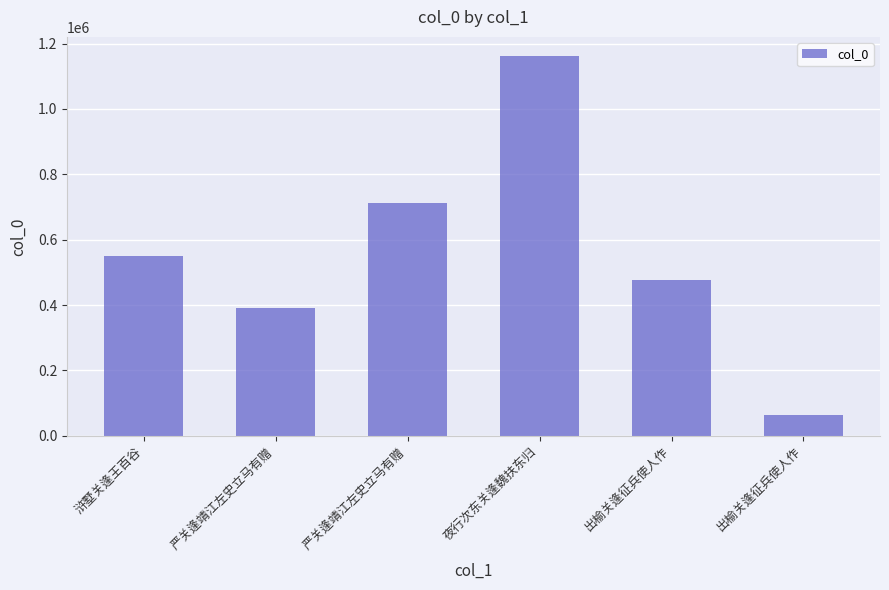

The value at 严关逢靖江左史立马有赠 is 103820. True or false?

False